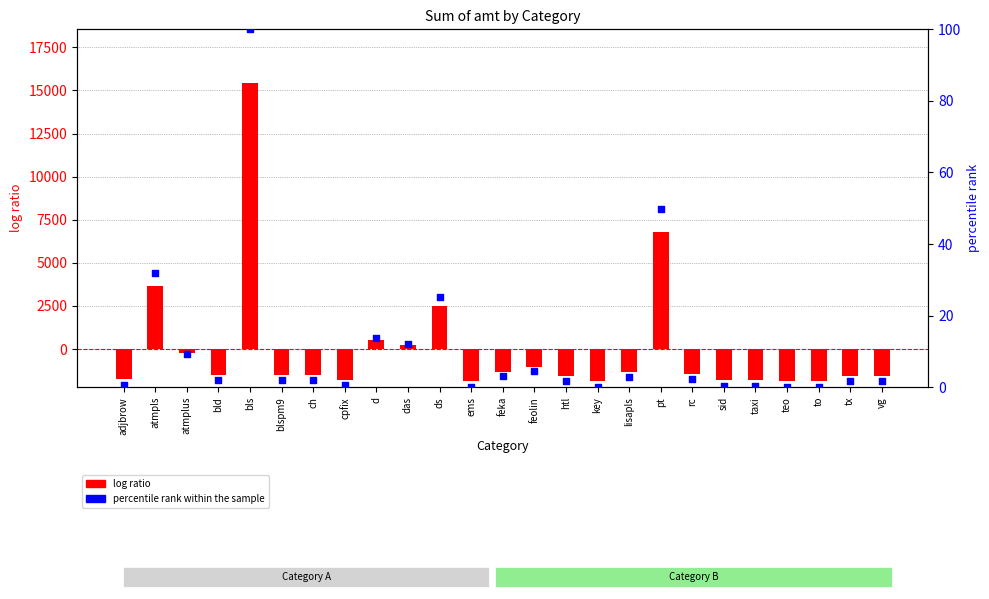

At how many categories does at least one series exceed 666?

4